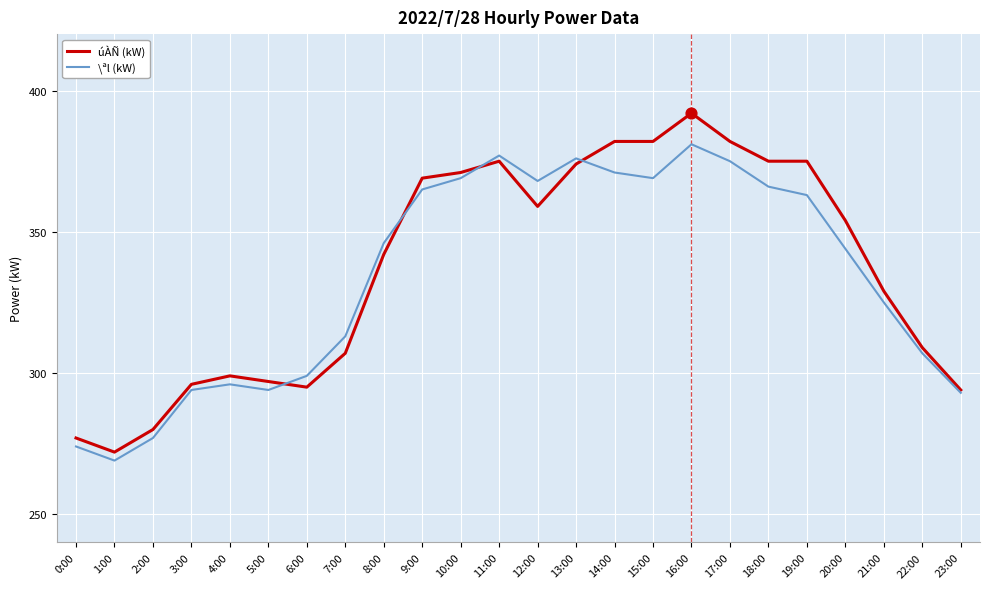

What is the spread (max minus min) of values at 7:00?

6